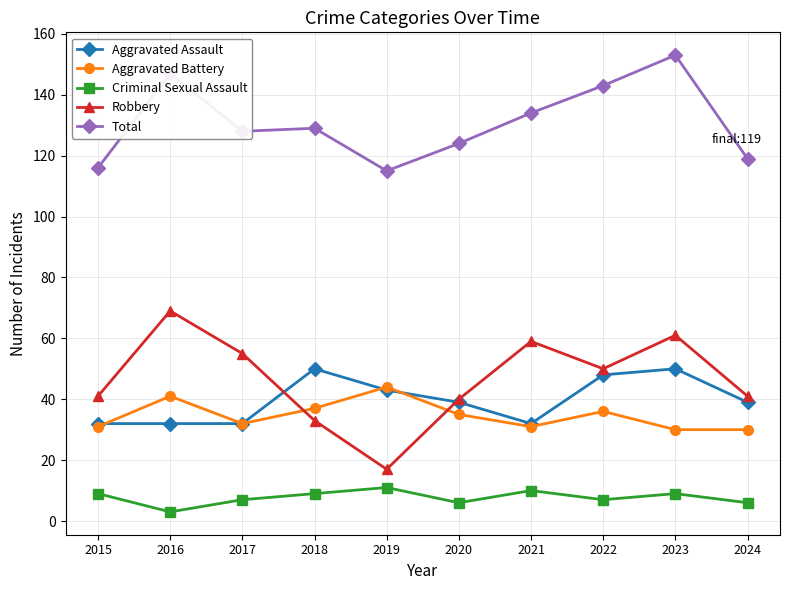

Reading left to right, extract all data points from this chart.

Aggravated Assault: 32	32	32	50	43	39	32	48	50	39
Aggravated Battery: 31	41	32	37	44	35	31	36	30	30
Criminal Sexual Assault: 9	3	7	9	11	6	10	7	9	6
Robbery: 41	69	55	33	17	40	59	50	61	41
Total: 116	147	128	129	115	124	134	143	153	119